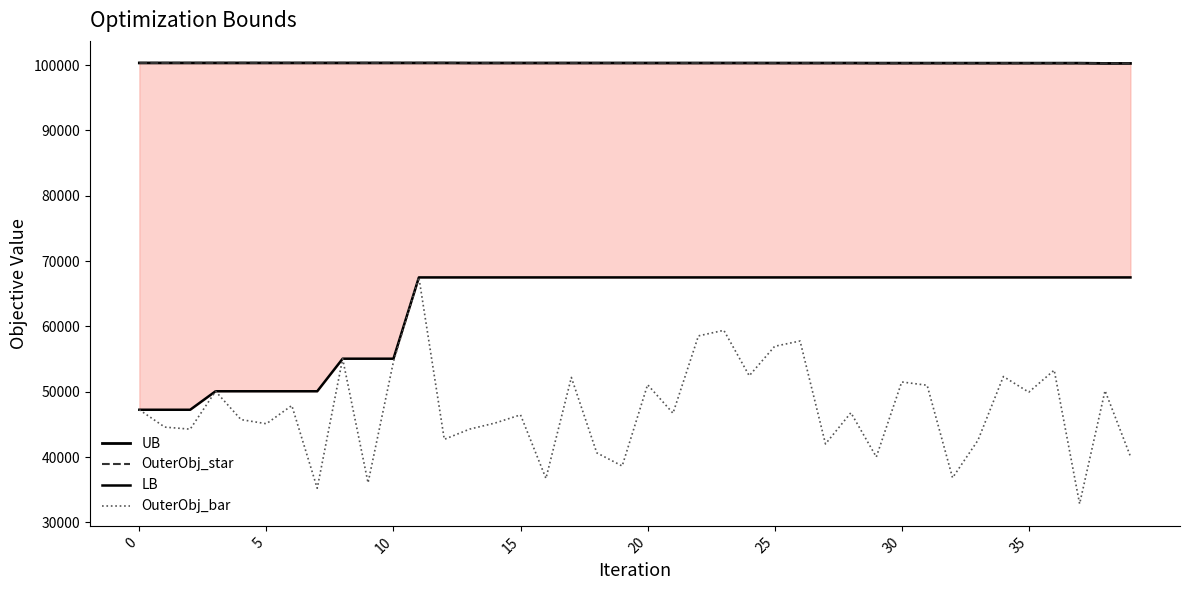

At which label does OuterObj_bar reach its minimum?

37